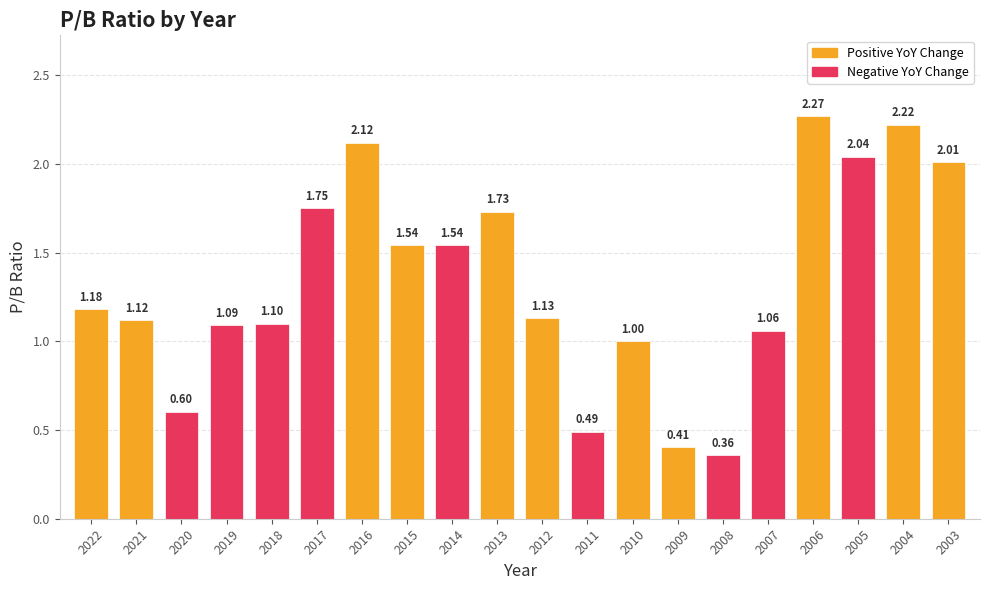

Where does the data first go above 1?

2022